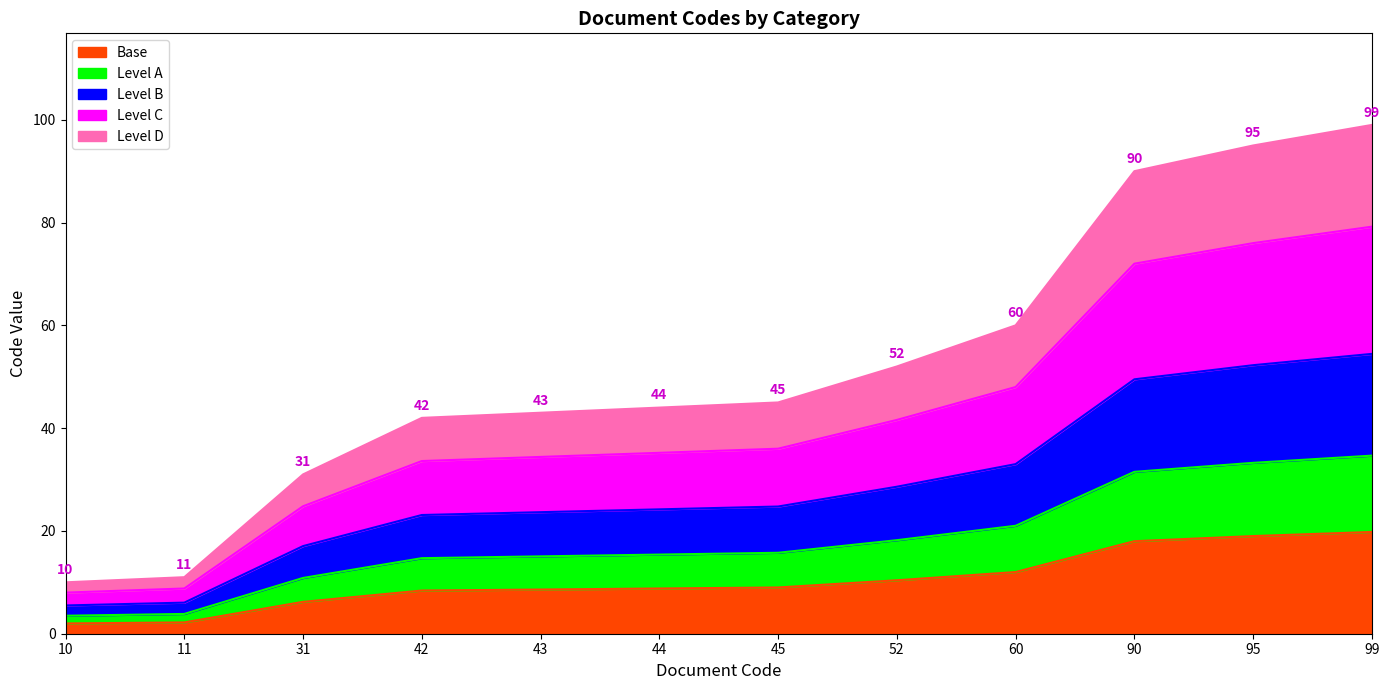

How many data points does each series have?

12